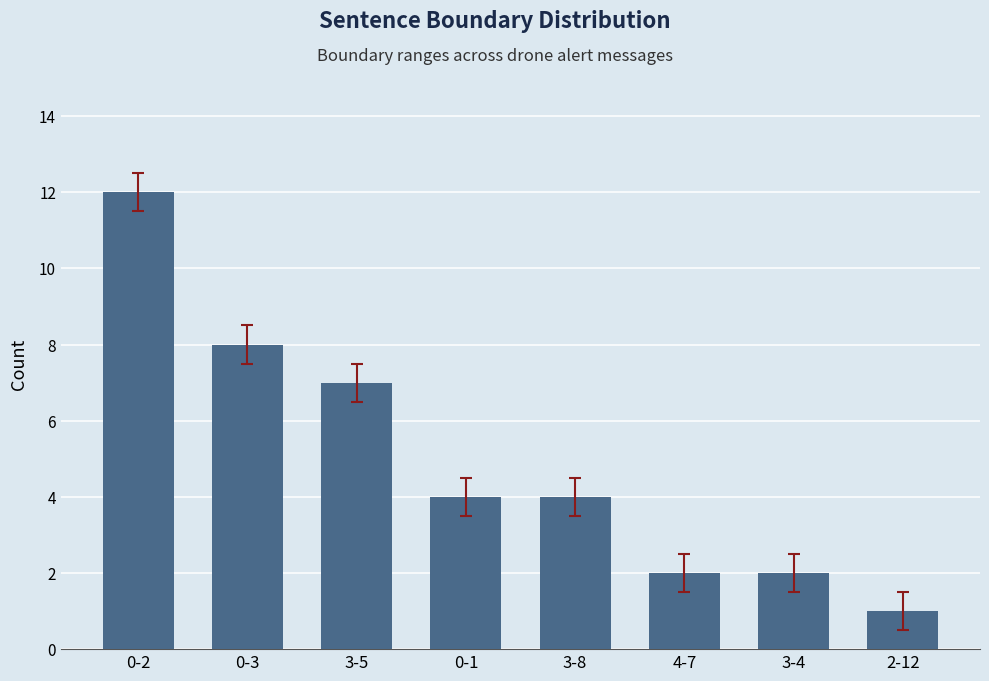

What is the label of the 8th bar from the right?

0-2